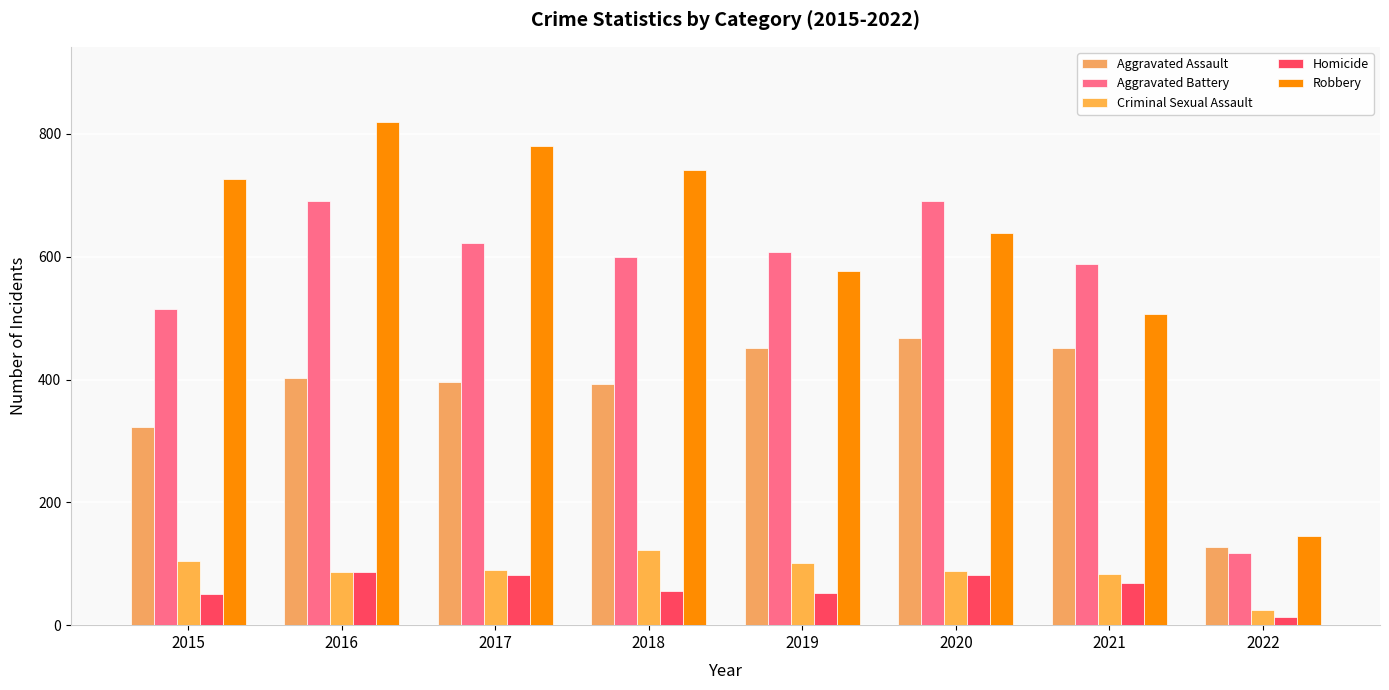

How many categories are shown in the chart?

8